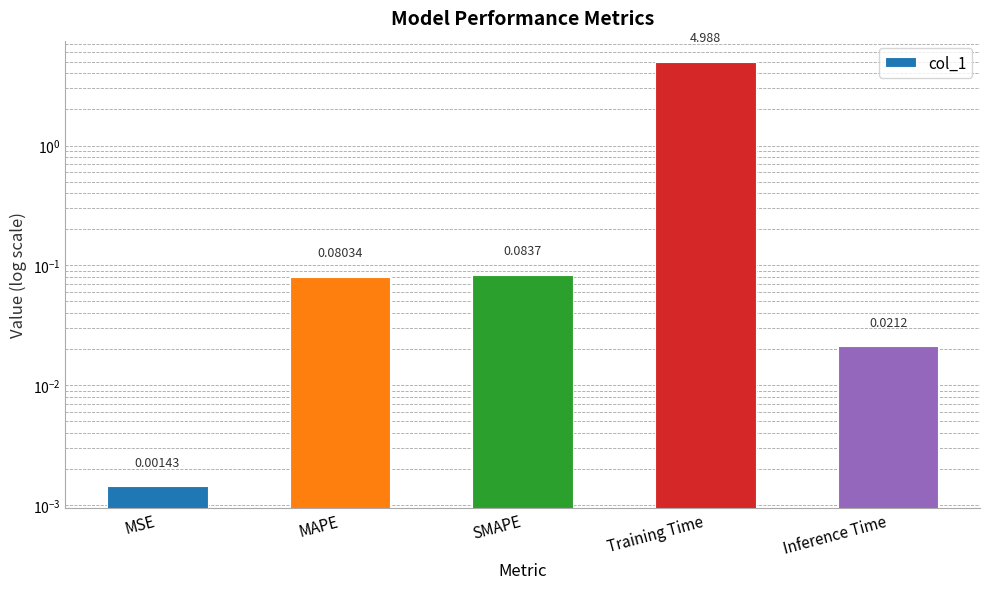

Rank the categories by value from highest to lowest.

Training Time, SMAPE, MAPE, Inference Time, MSE